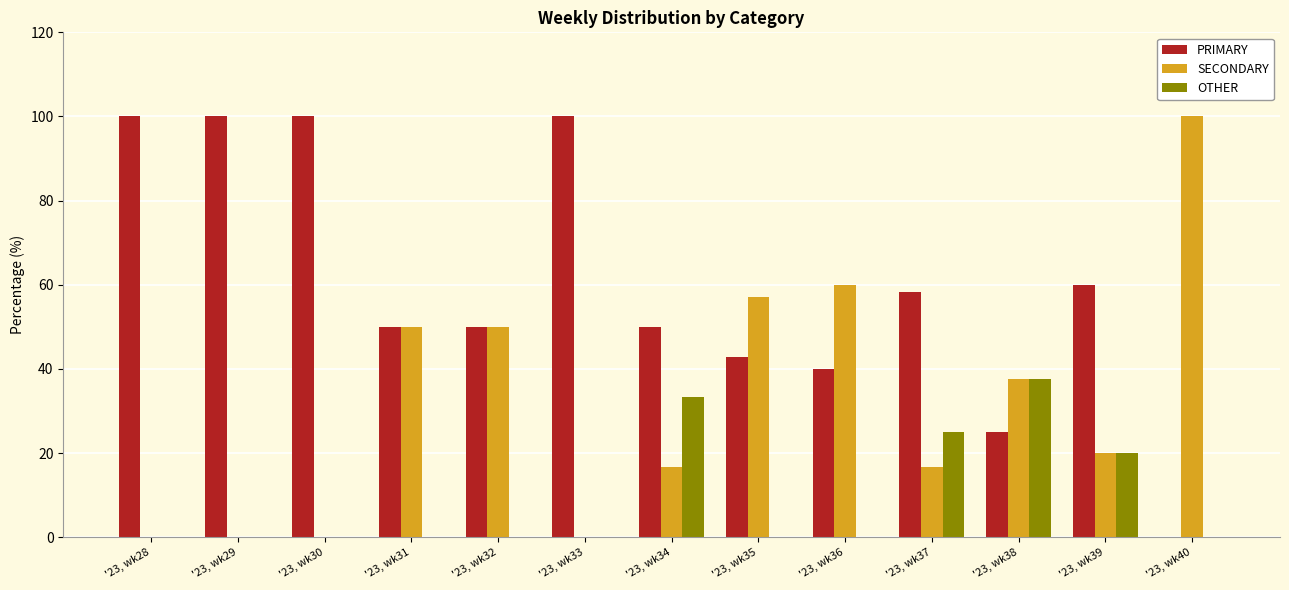

How many OTHER values are between 0 and 20?

10